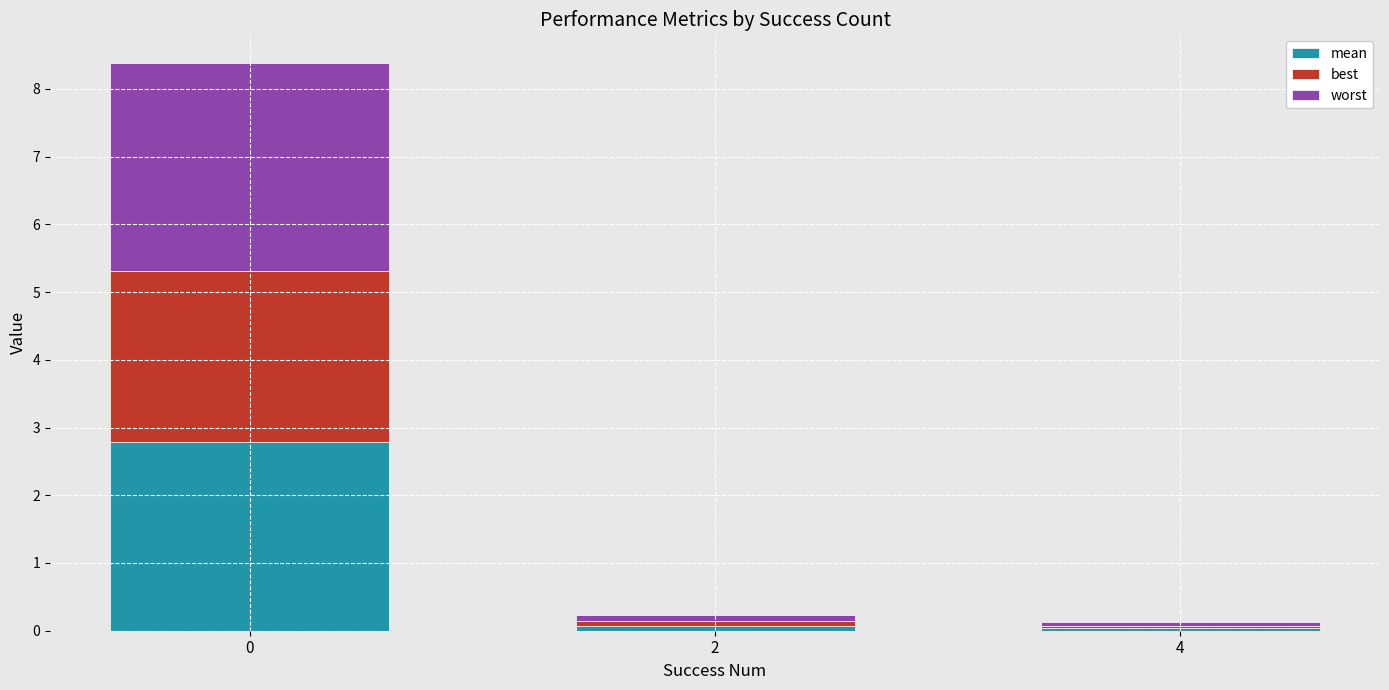

Rank the series by their average value, from lowest to highest.

best, mean, worst